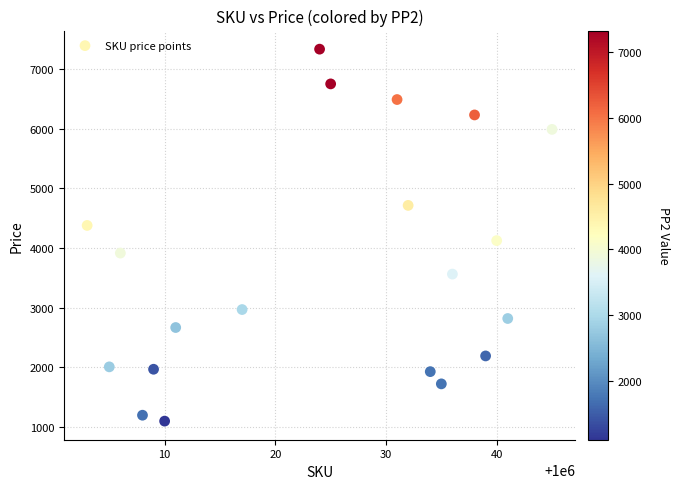

What is the range of X values (max minus min)?

42